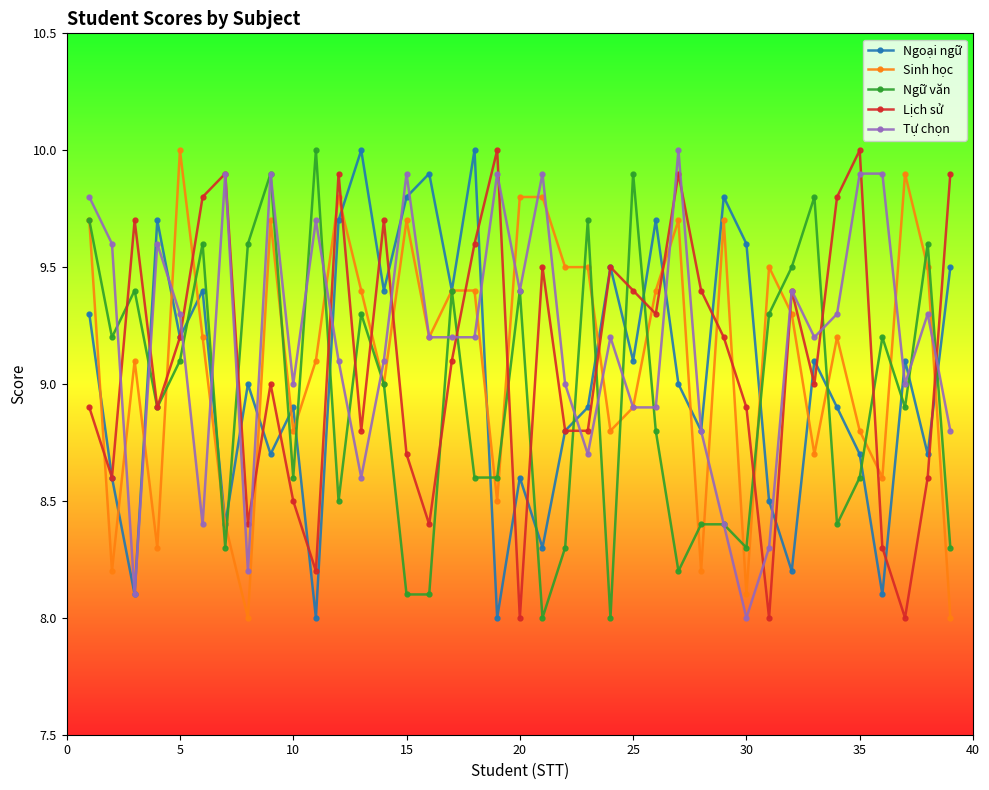

What is the smallest value displayed?

8.0